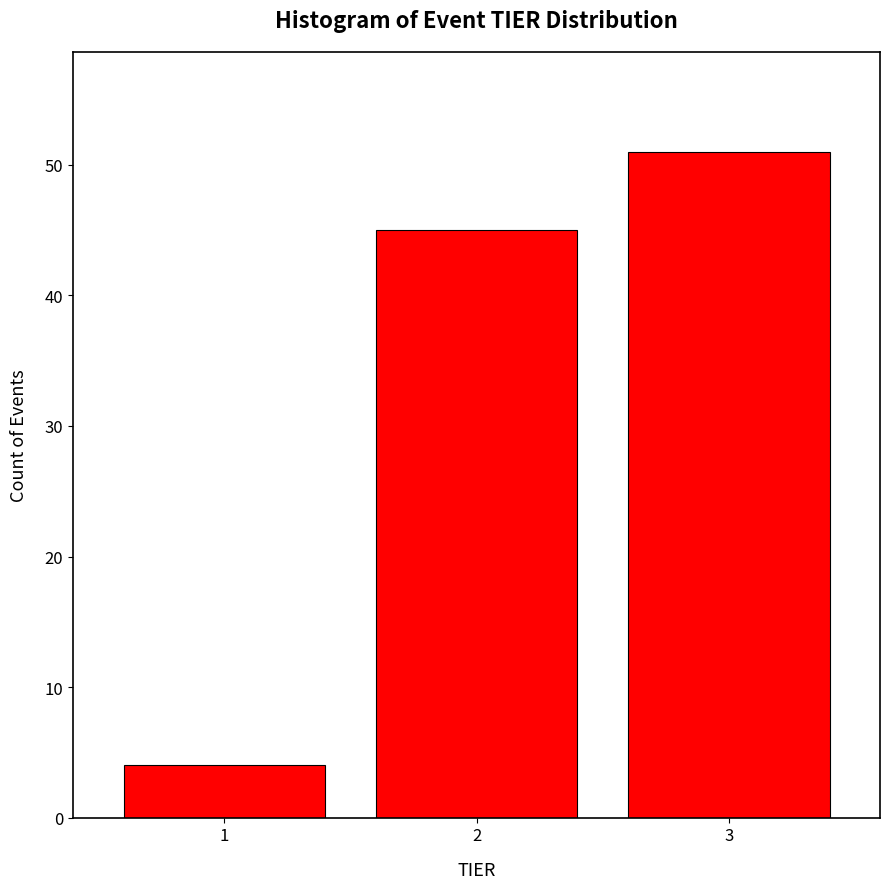

Reading right to left, transcribe all the data shown in this chart.

3=51	2=45	1=4